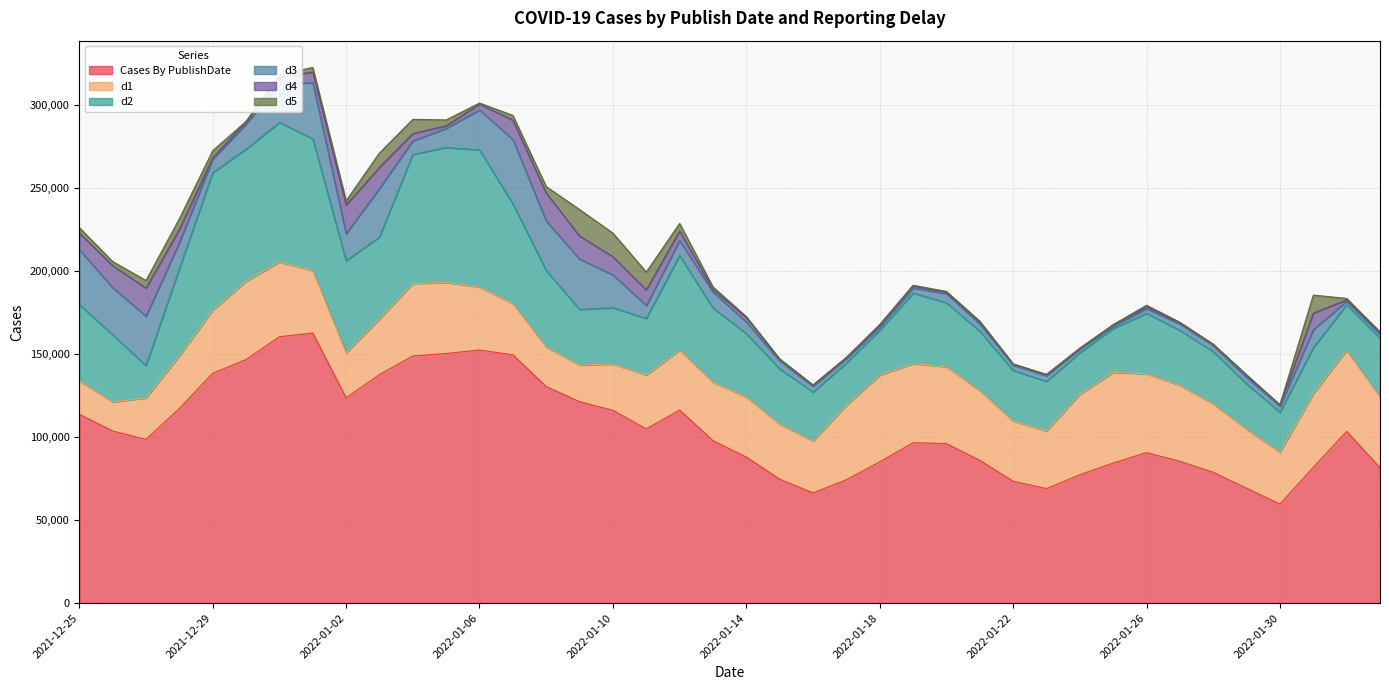

What is the label of the 7th point from the left?

2021-12-31